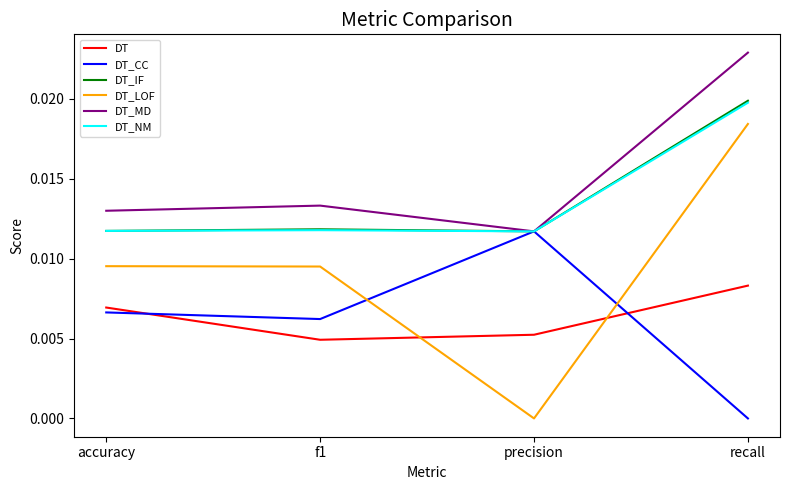

How many lines are shown in the chart?

6